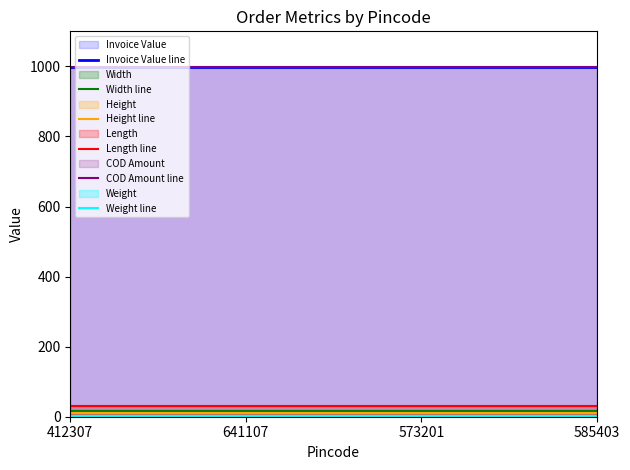

At which label does Width line reach its minimum?

412307